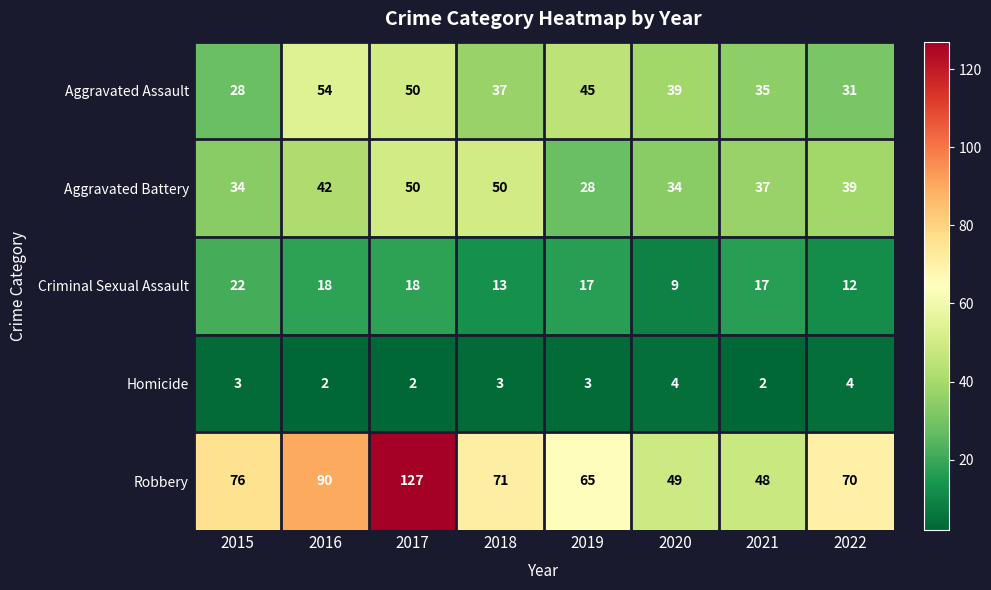

How many Homicide values are between 2 and 4?

8